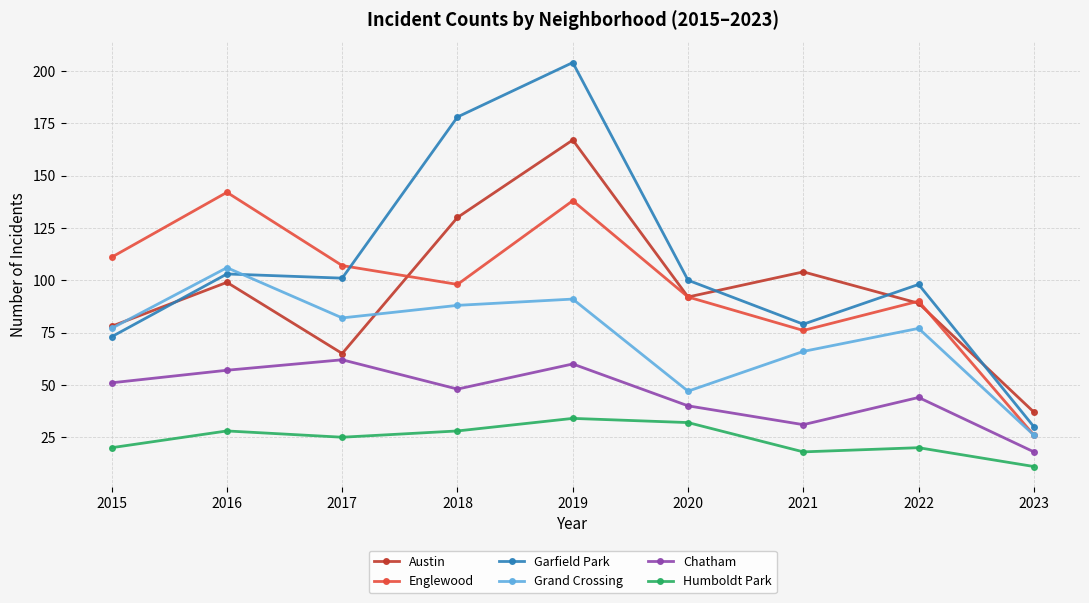

Between 2016 and 2022, which series saw the biggest shift?

Englewood